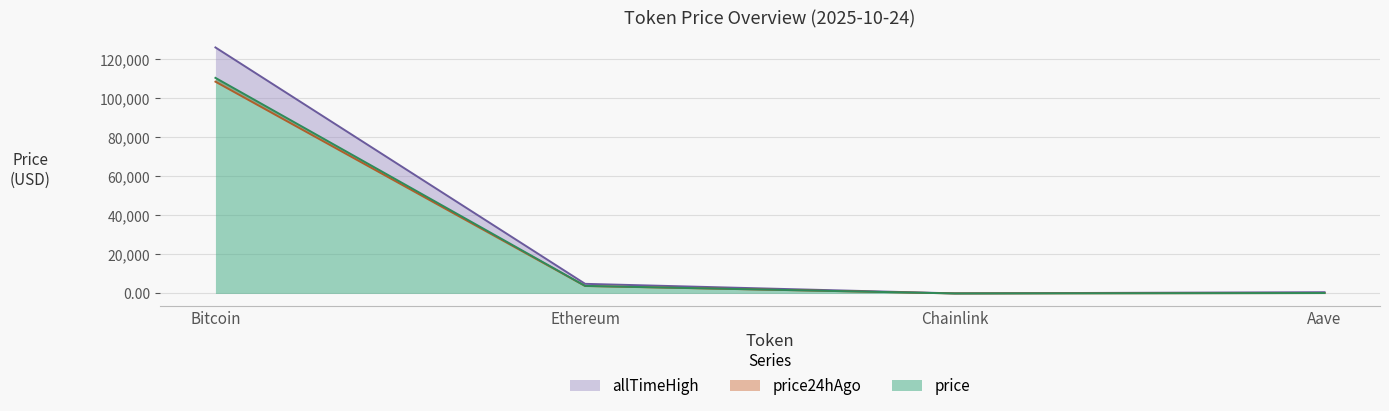

Where is price24hAgo nearest to the value 54279?

Ethereum